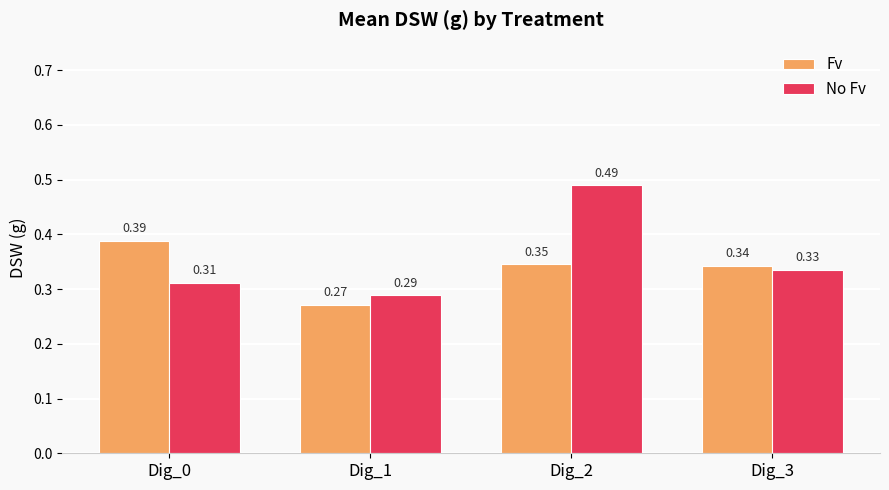

What is the total value across all series at Dig_1?

0.6